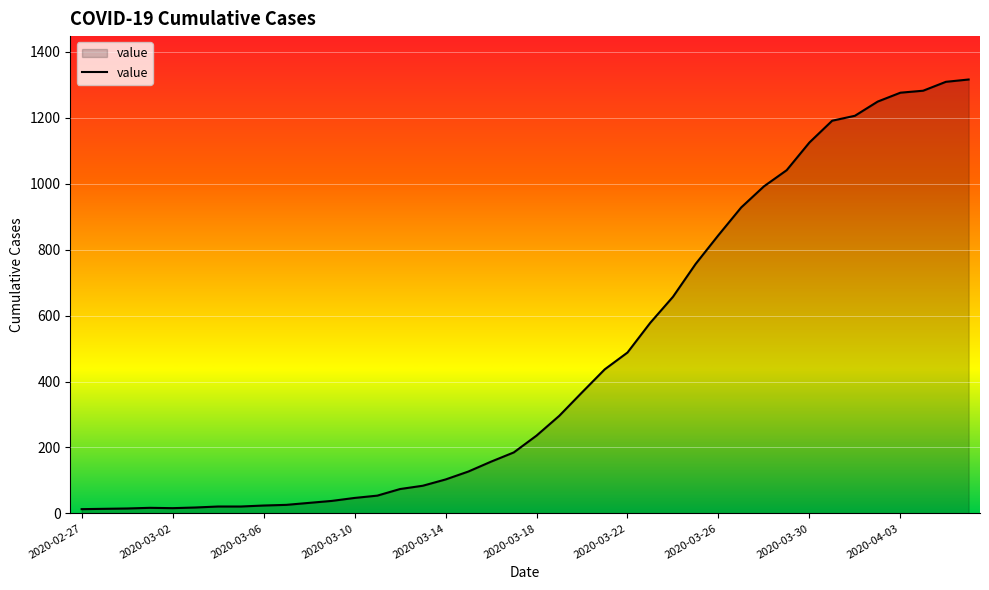

What is the greatest value displayed?

1316